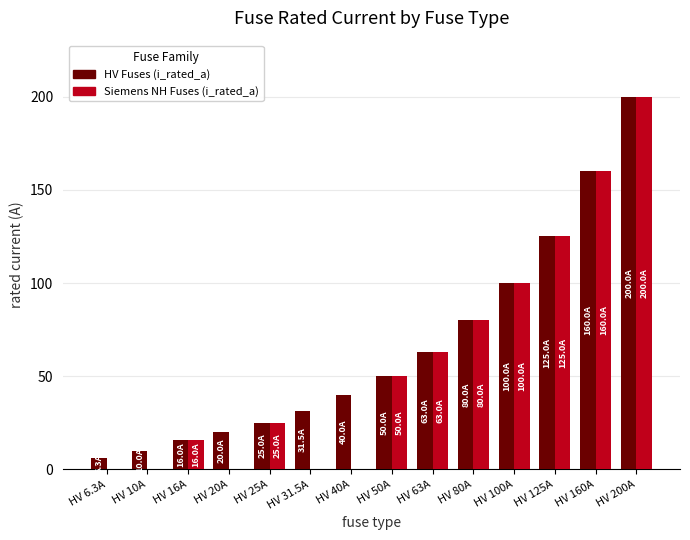

How many distinct data groups are displayed?

2